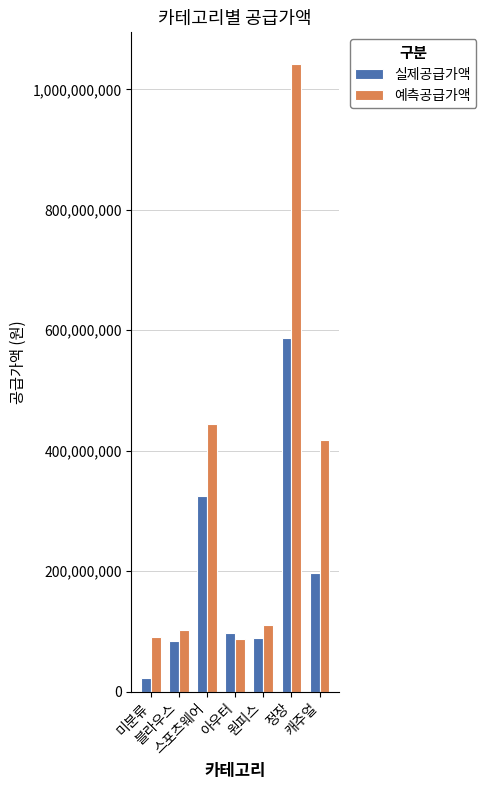

At how many categories does at least one series exceed 402005547?

3